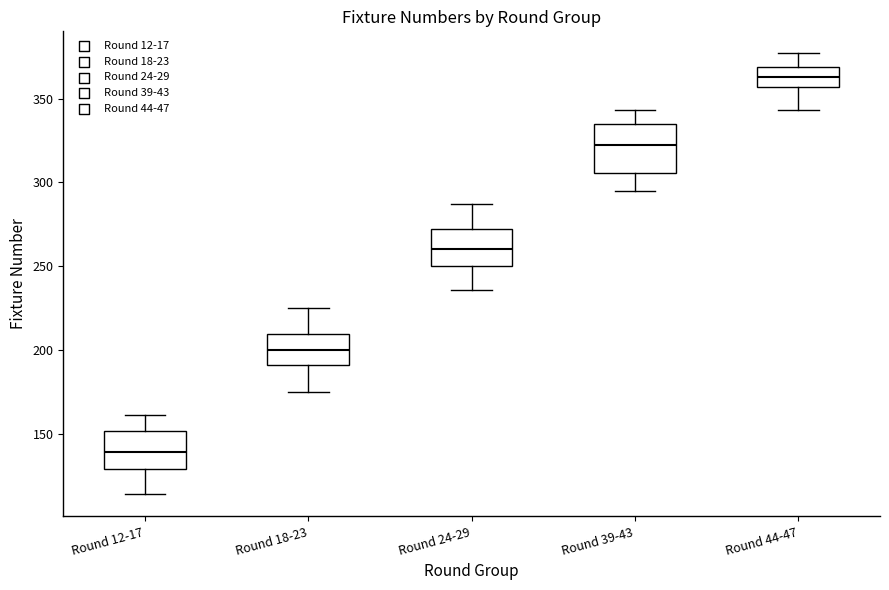

Reading left to right, transcribe this box plot: for each box, give where its median line is, the range the box spans, and where its two whiskers end, as read against the y-axis. The values are not printed on the chart, so give them approximately, as read against the axis.

Round 12-17: median 140, box 130 to 150, whiskers 115 to 160
Round 18-23: median 200, box 190 to 210, whiskers 175 to 225
Round 24-29: median 260, box 250 to 275, whiskers 235 to 285
Round 39-43: median 325, box 305 to 335, whiskers 295 to 345
Round 44-47: median 365, box 355 to 370, whiskers 345 to 375